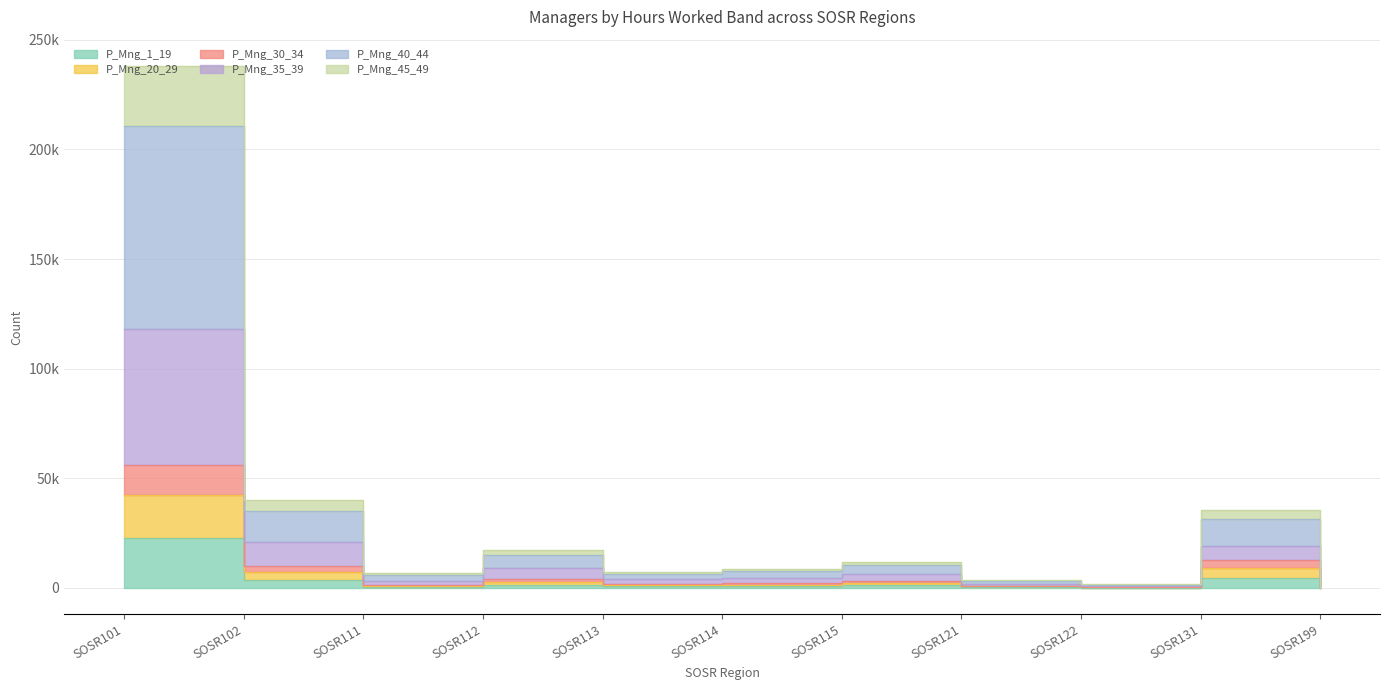

In P_Mng_1_19, how many points are higher than both neighbors (excluding endpoints)?

3